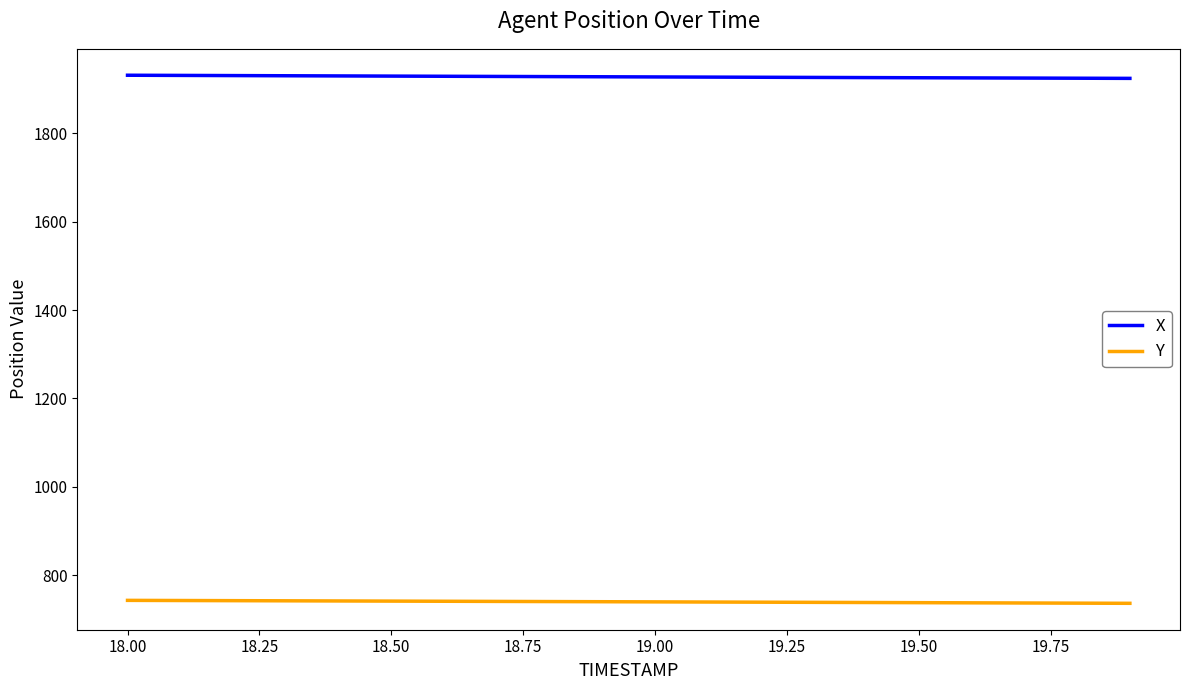

Count the number of categories in the chart.

20